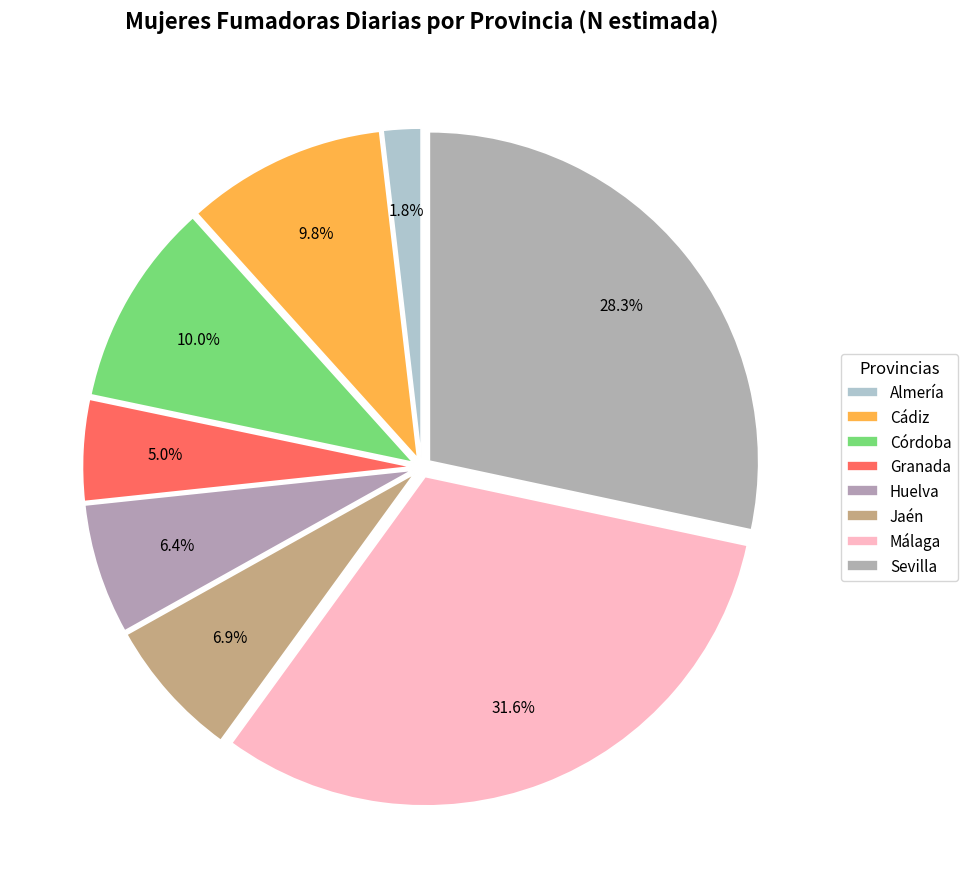

To the nearest percent, what percentage of the pie is Cádiz?

10%